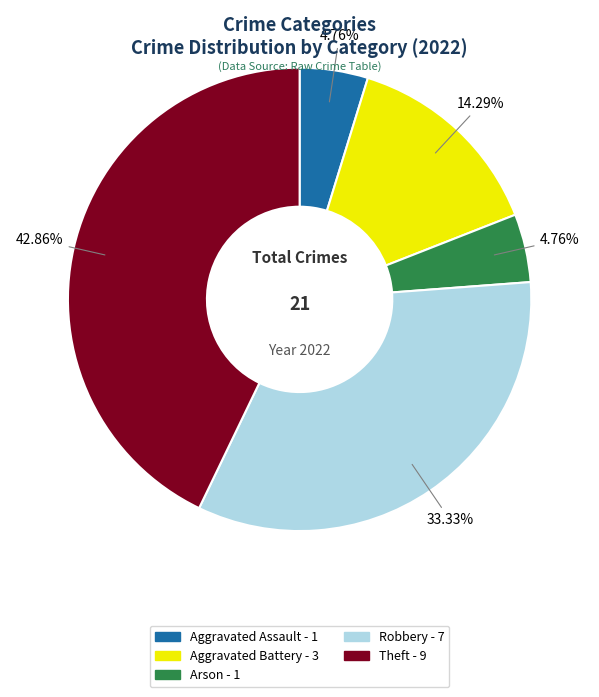

Between Theft and Arson, which is larger?

Theft